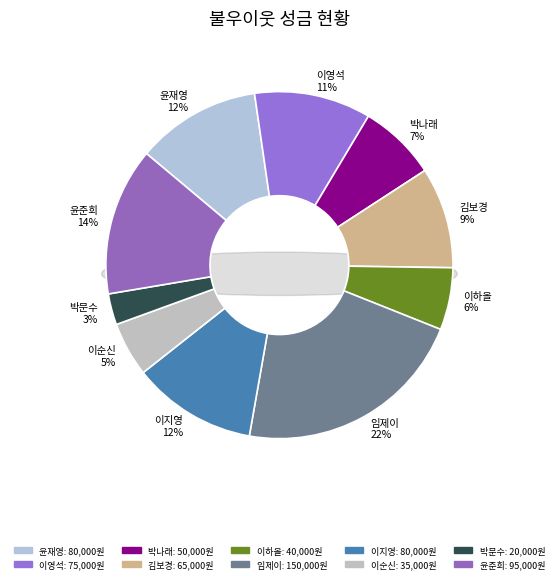

To the nearest percent, what is the difference between the 김보경 and 이순신 slice percentages?

4%